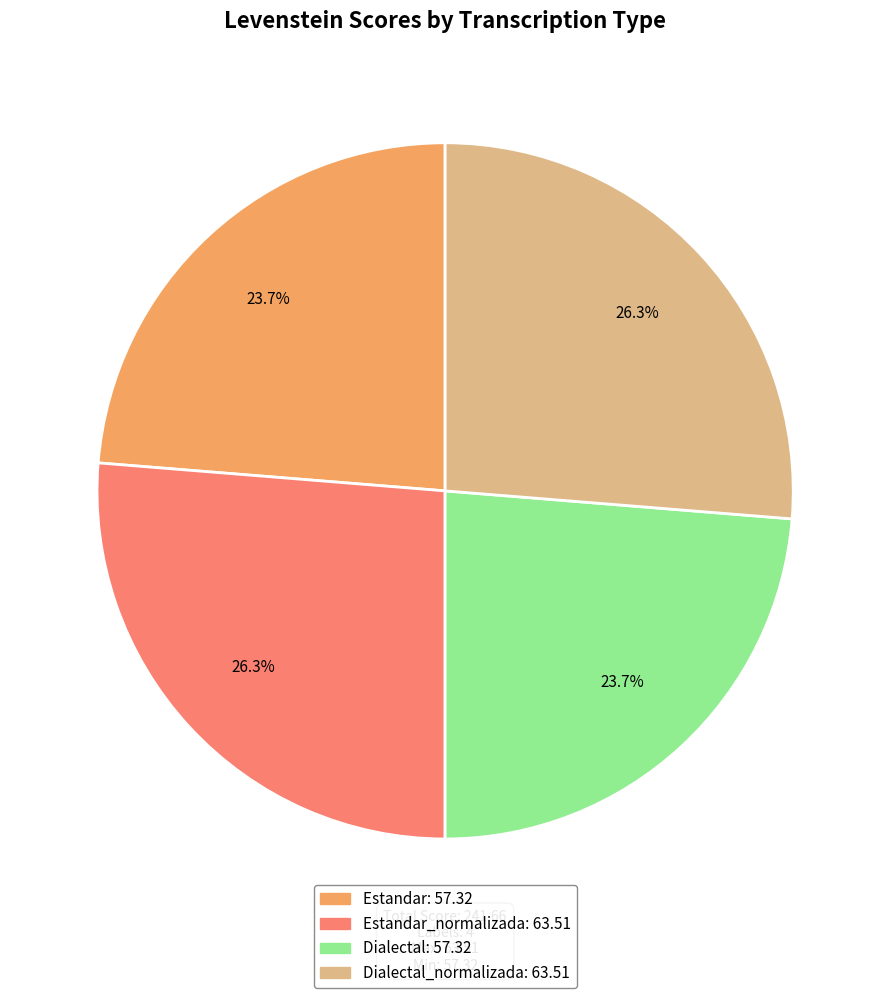

Is there a majority slice in this chart?

No